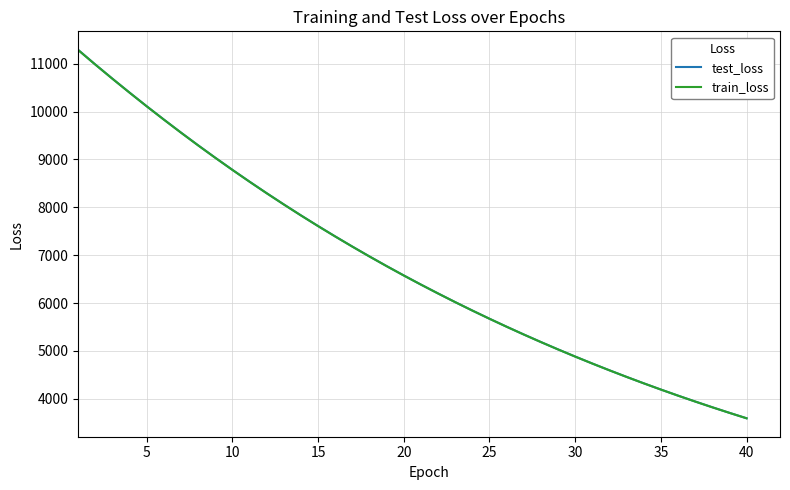

What is the smallest value displayed?

3594.2